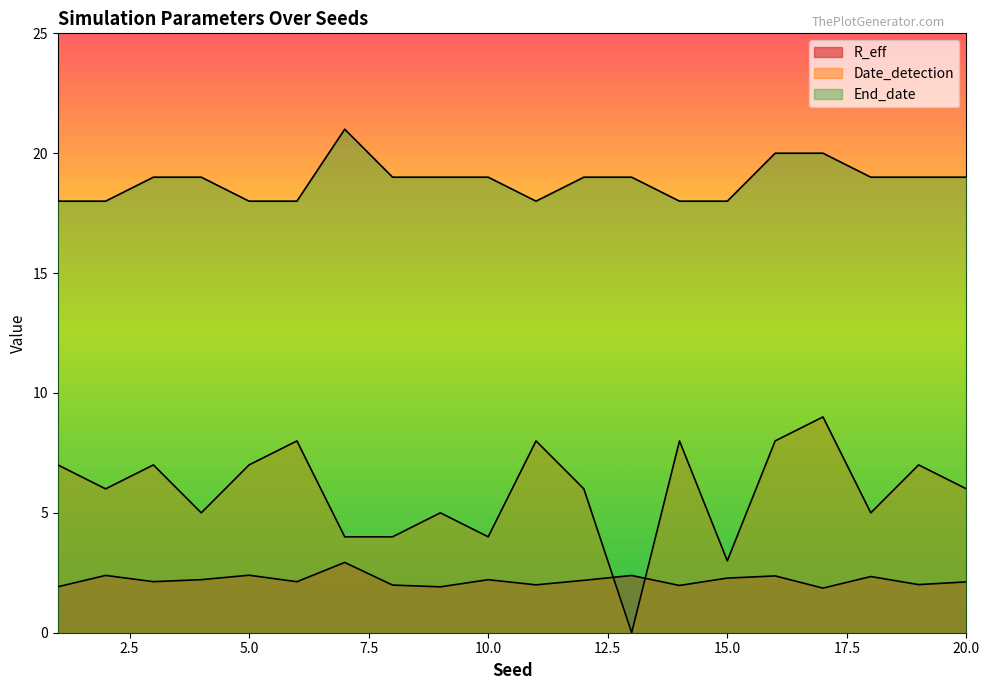

True or false: Date_detection and End_date intersect in this chart.

False